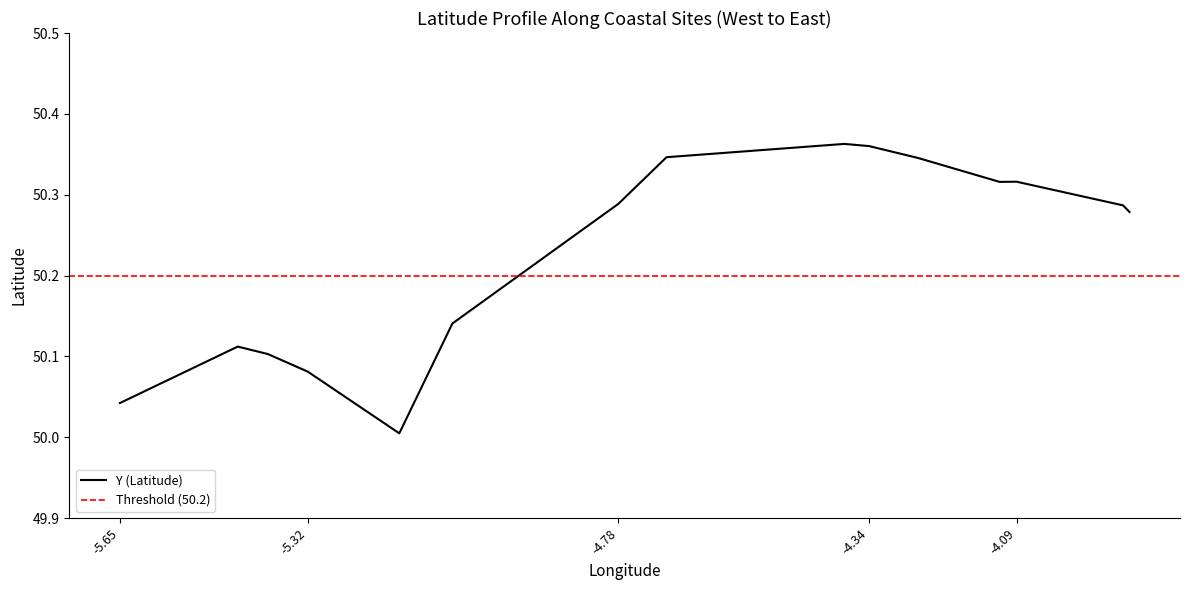

The value at Challaborough is 50.3. True or false?

True